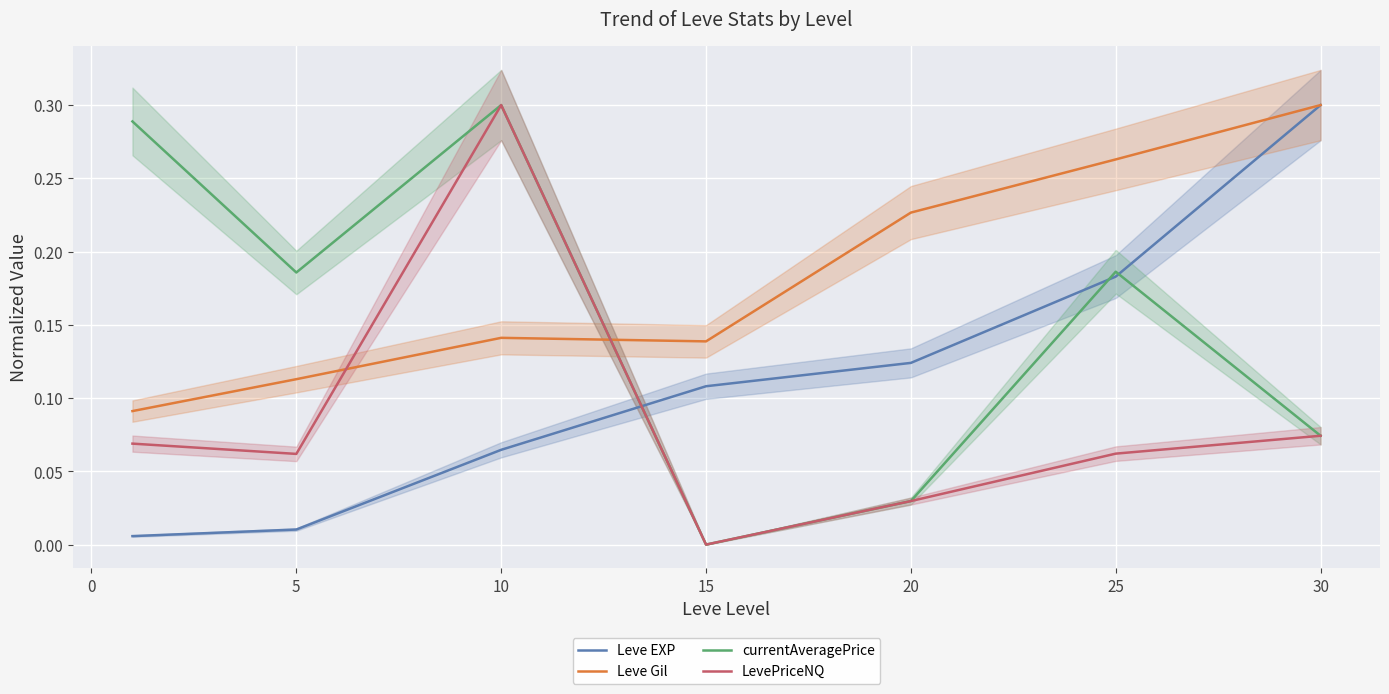

The currentAveragePrice series shows 0.3 at 25. True or false?

False